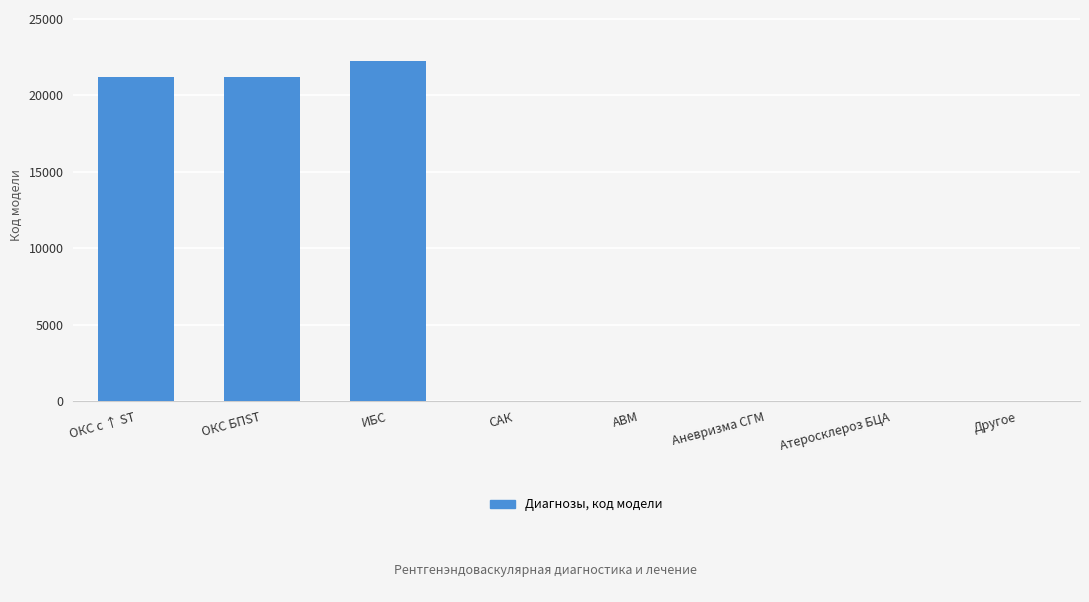

What is the sum of the values at ОКС БПST and ОКС с ↑ ST?

42333